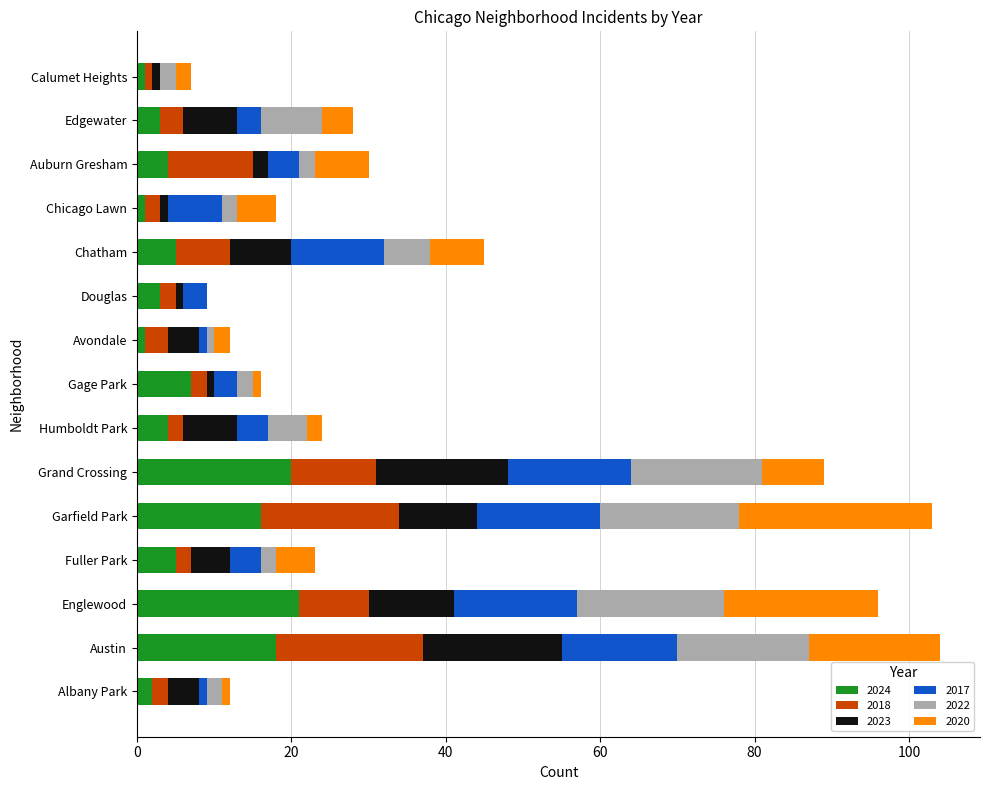

The value of 2024 at Grand Crossing is 20. True or false?

True